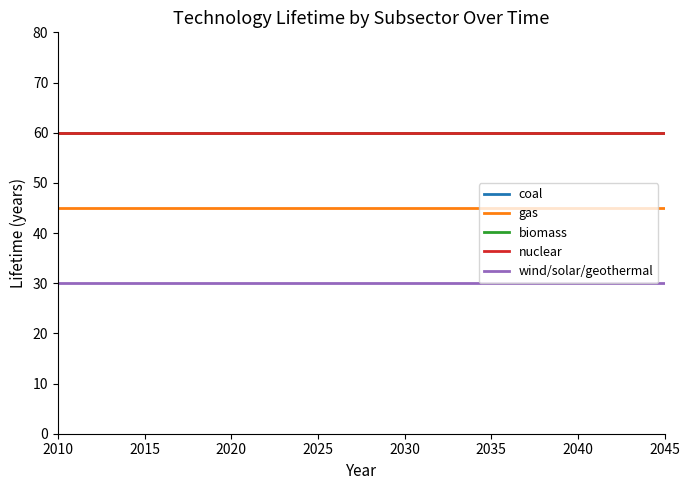

Does the chart display data point markers on the line(s)?

No